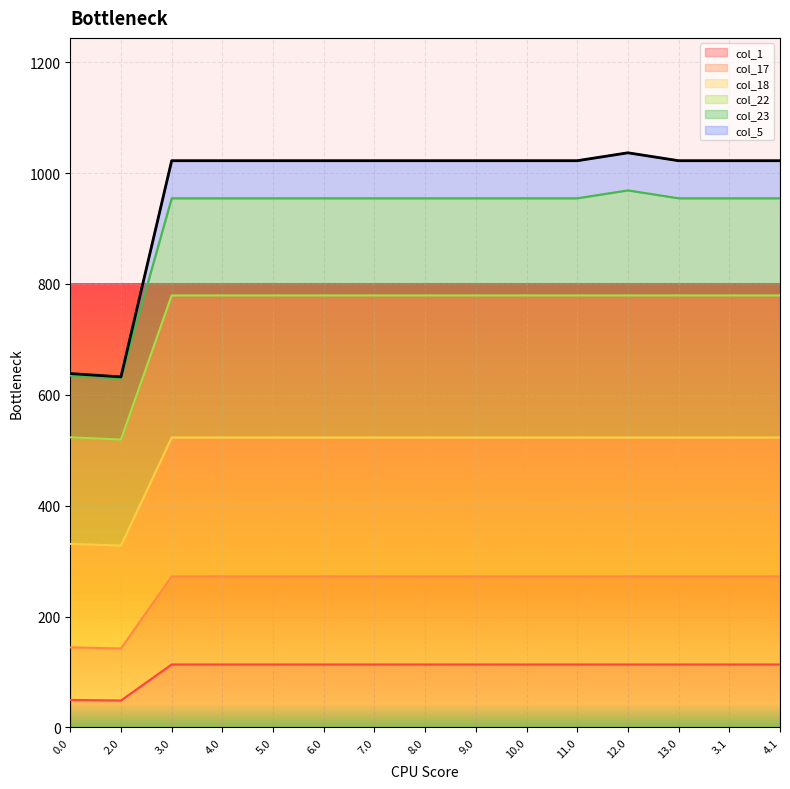

Is the value of col_5 at 0.0 greater than the value of col_23 at 13.0?

No